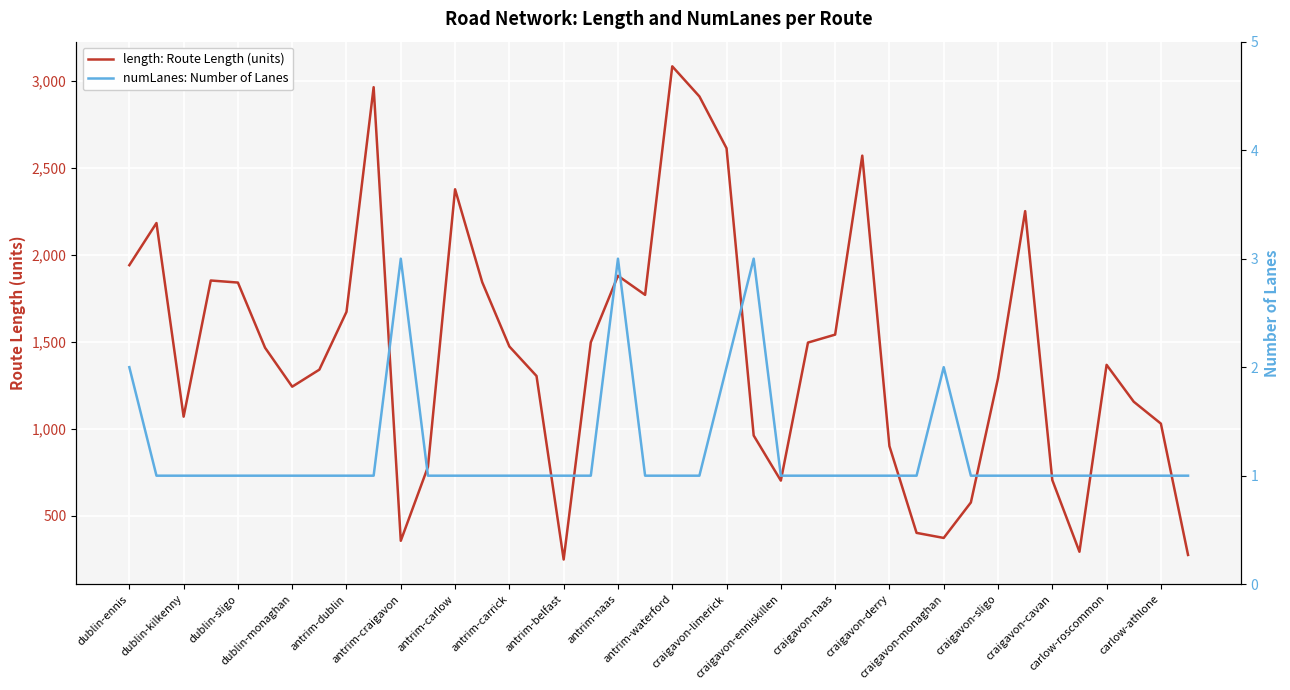

Rank the series by their maximum value, from lowest to highest.

numLanes: Number of Lanes, length: Route Length (units)